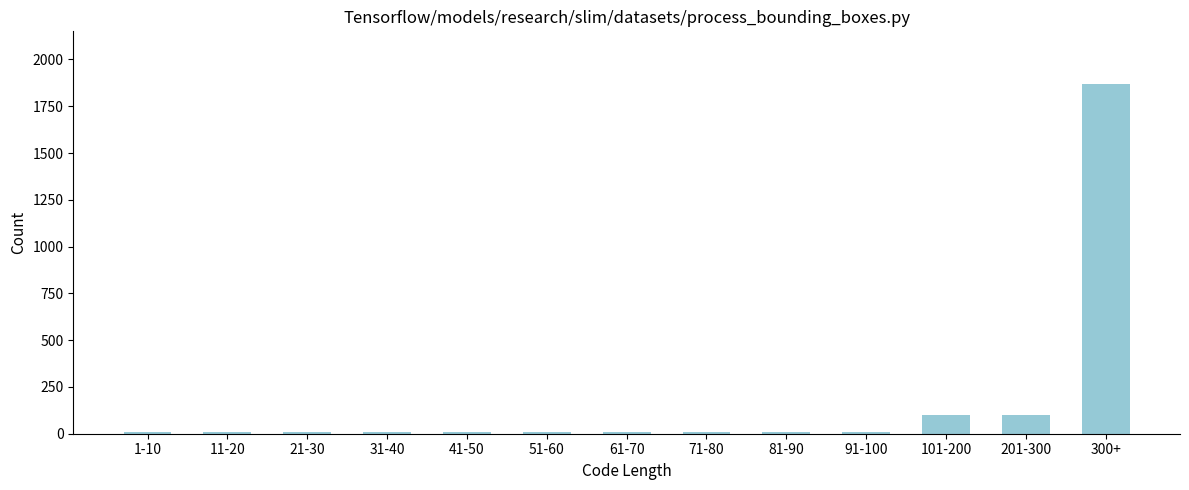

Reading left to right, transcribe all the data shown in this chart.

1-10=10	11-20=10	21-30=10	31-40=10	41-50=10	51-60=10	61-70=10	71-80=10	81-90=10	91-100=10	101-200=100	201-300=100	300+=1870